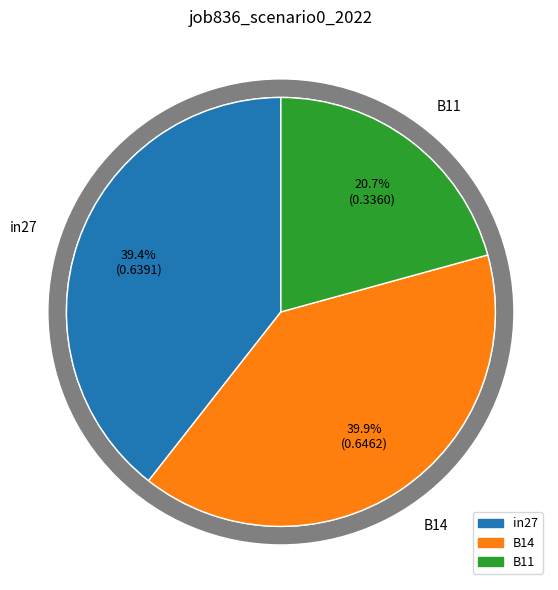

How many slices are in this pie chart?

3